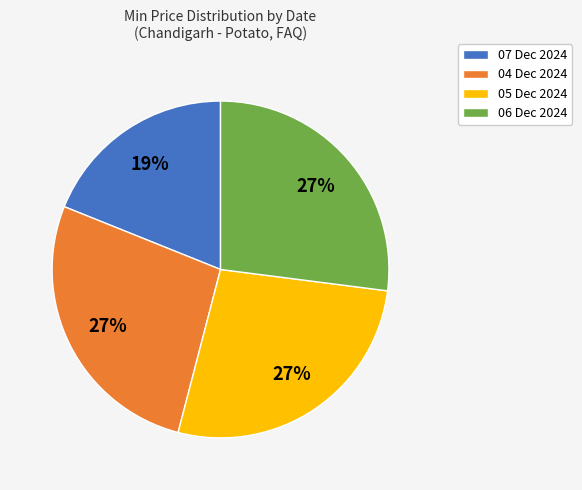

What percentage is the 04 Dec 2024 slice, to the nearest percent?

27%